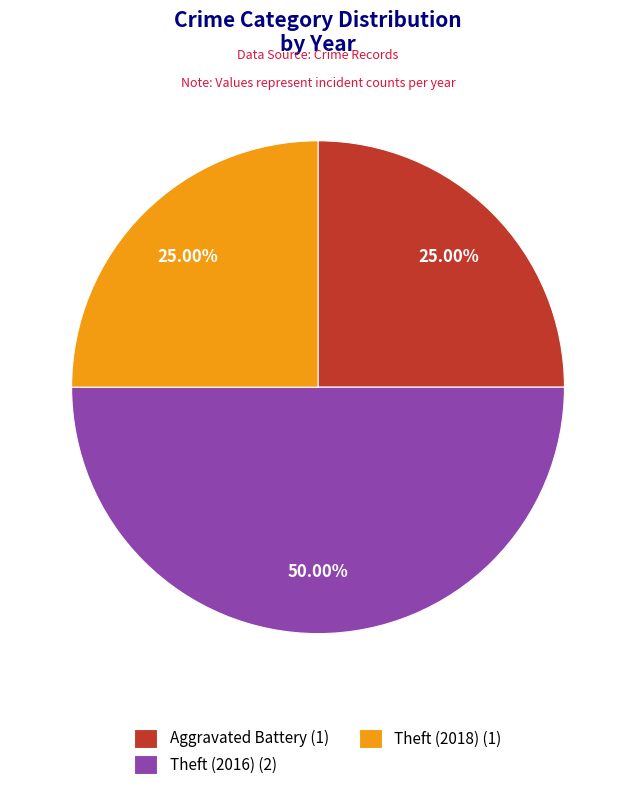

Which has a higher value, Theft (2016) (2) or Aggravated Battery (1)?

Theft (2016) (2)